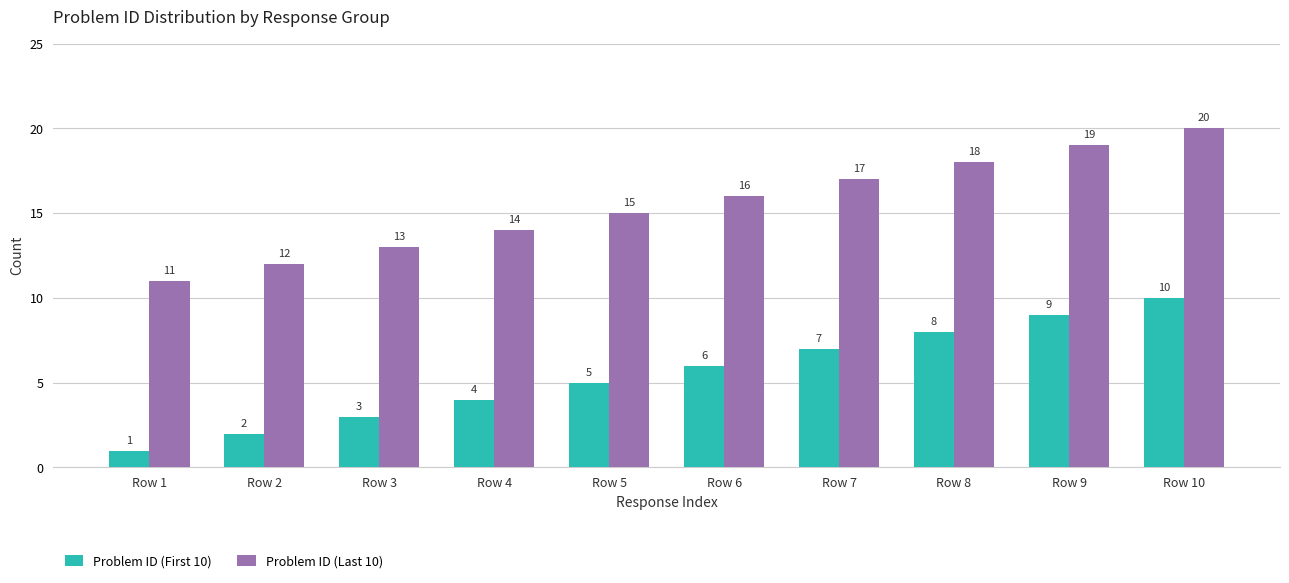

The value of Problem ID (First 10) at Row 5 is 8. True or false?

False